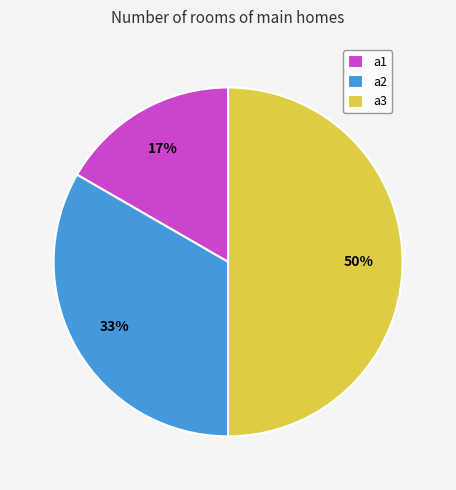

Between a2 and a1, which is larger?

a2